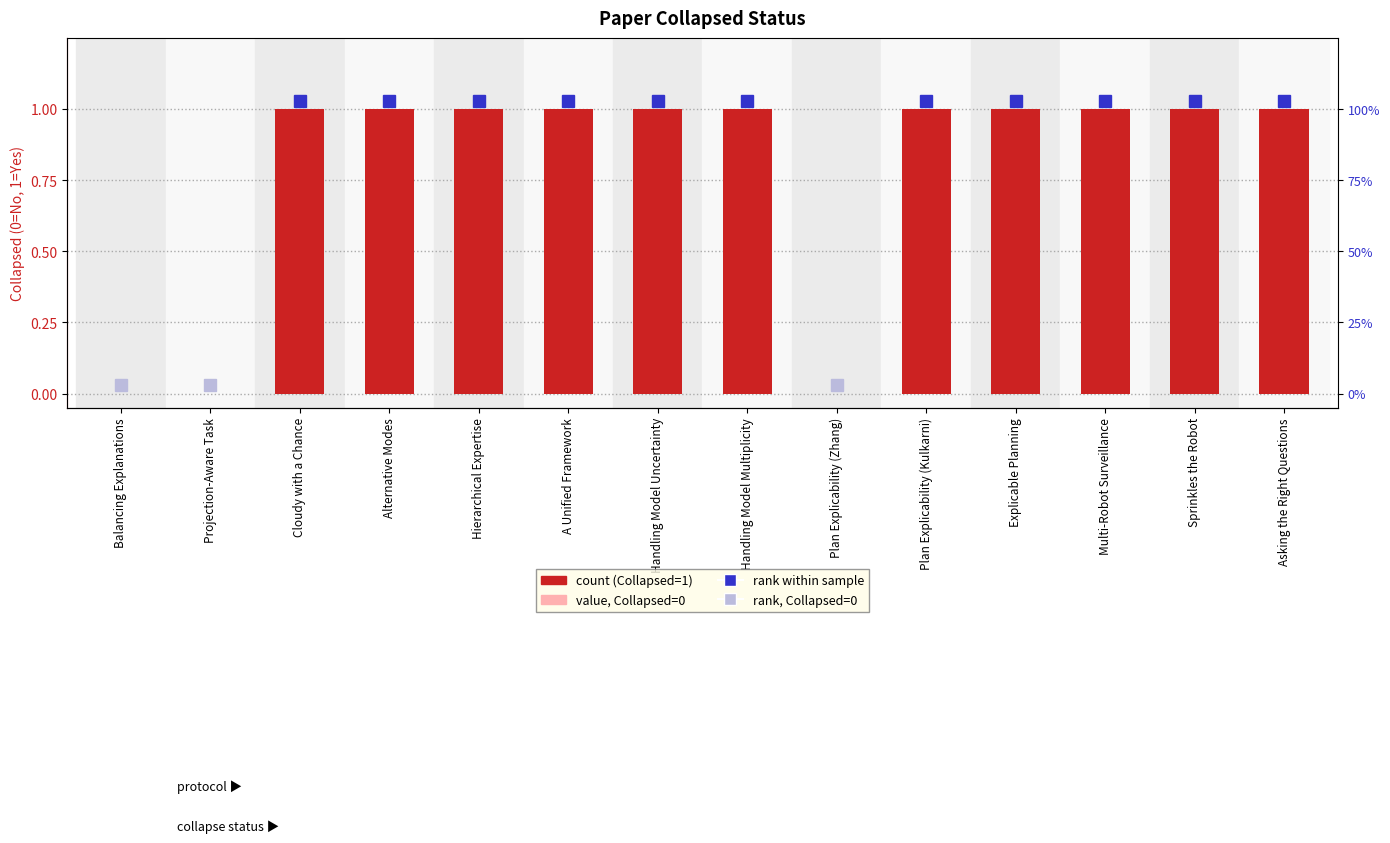

Reading right to left, list all the values displayed in this chart.

1	1	1	1	1	0	1	1	1	1	1	1	0	0